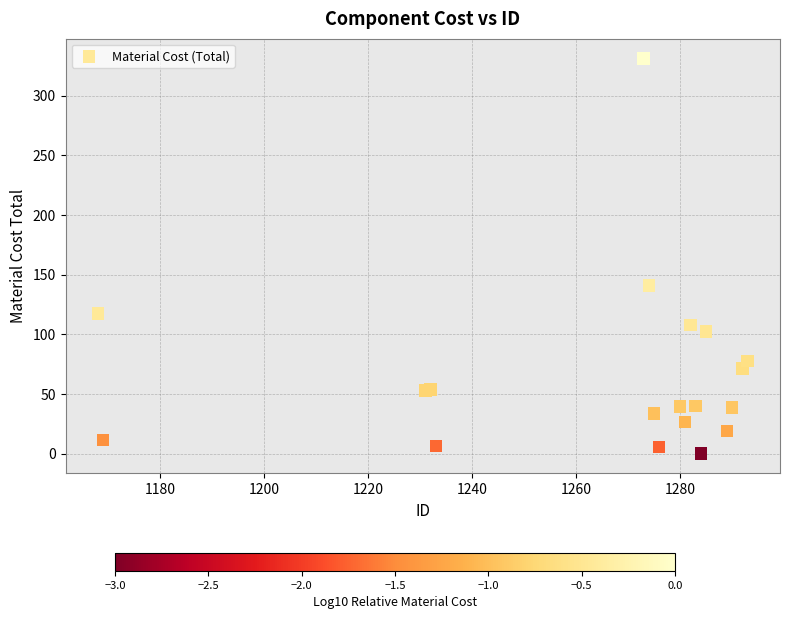

What Y value in the scatter plot is closest to 165?

141.0